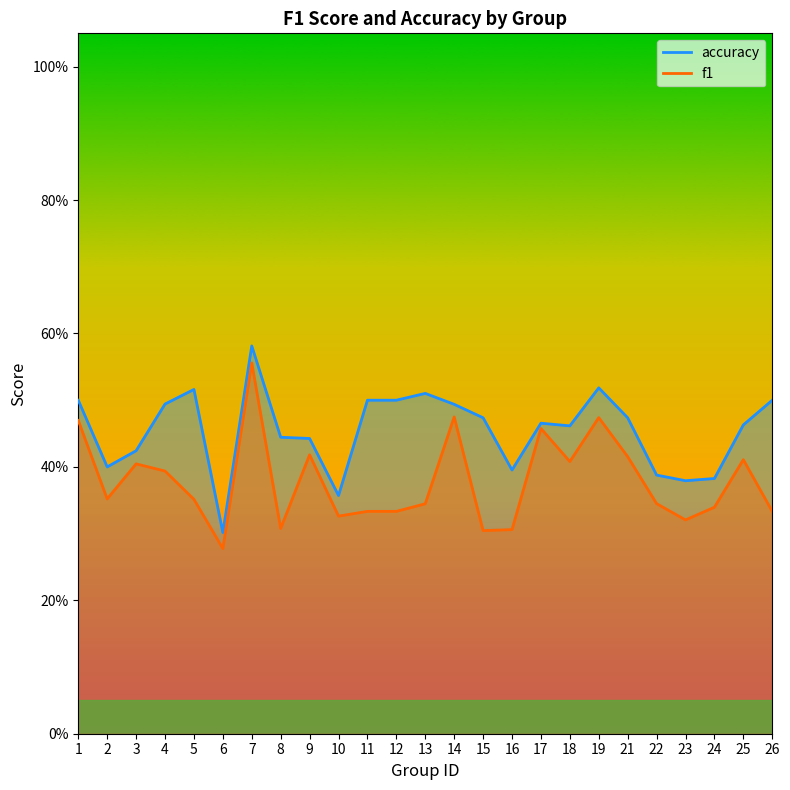

At which category is the sum across all series the highest?

7